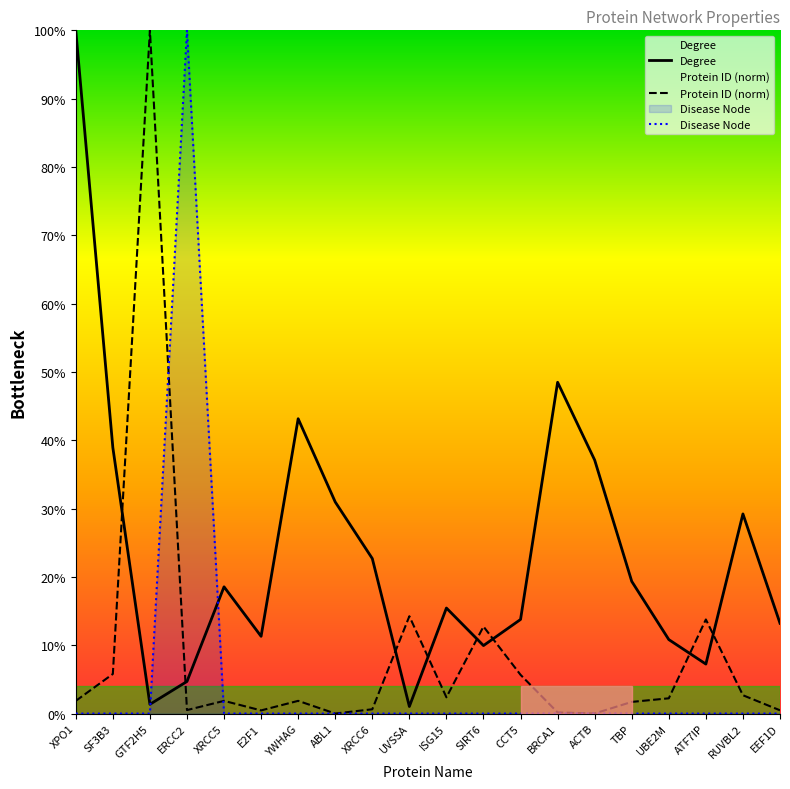

True or false: Disease Node has a value of -31.2 at ACTB.

False